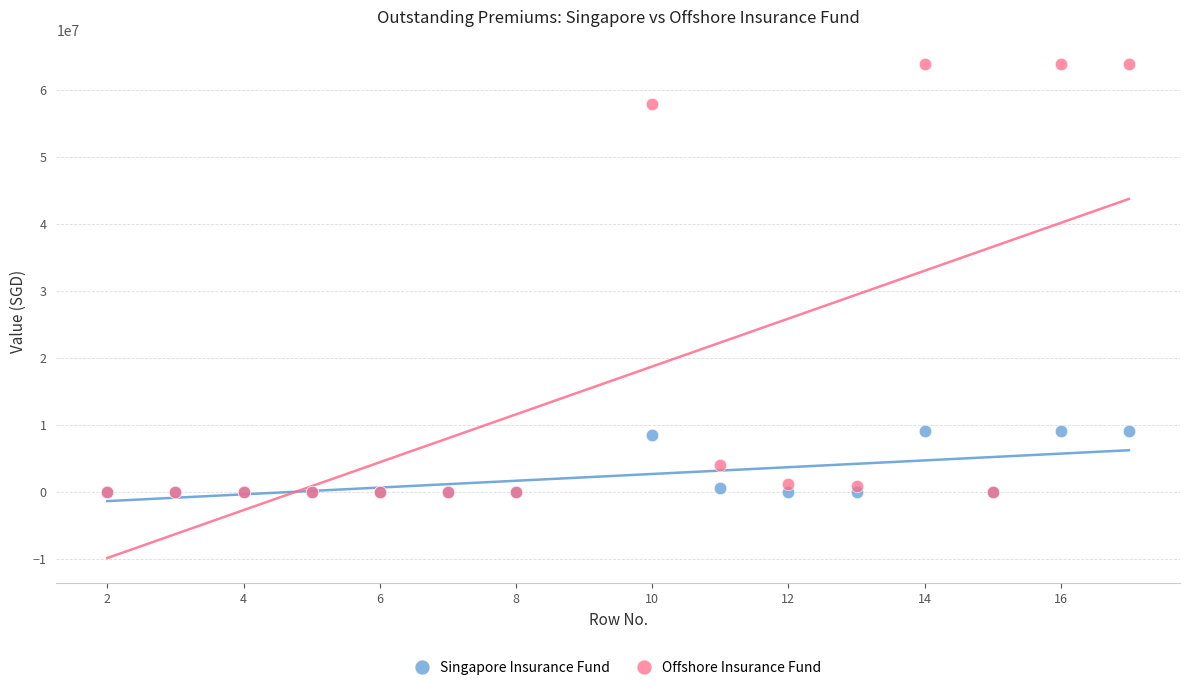

What are all the series names shown in the legend?

Singapore Insurance Fund, Offshore Insurance Fund